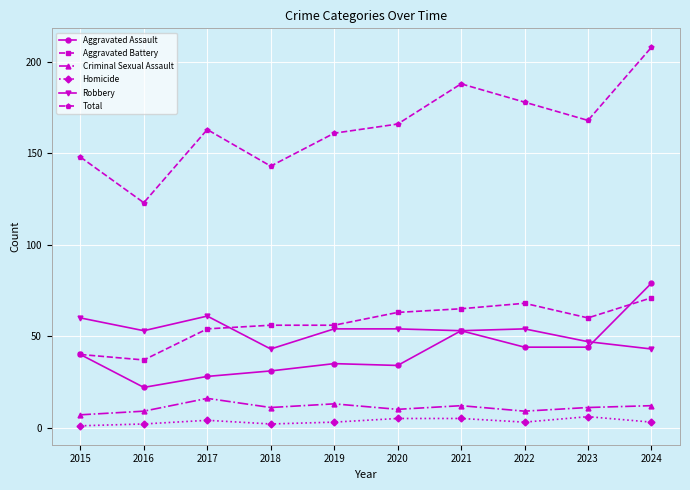

Is the value of Aggravated Battery at 2020 greater than the value of Homicide at 2020?

Yes